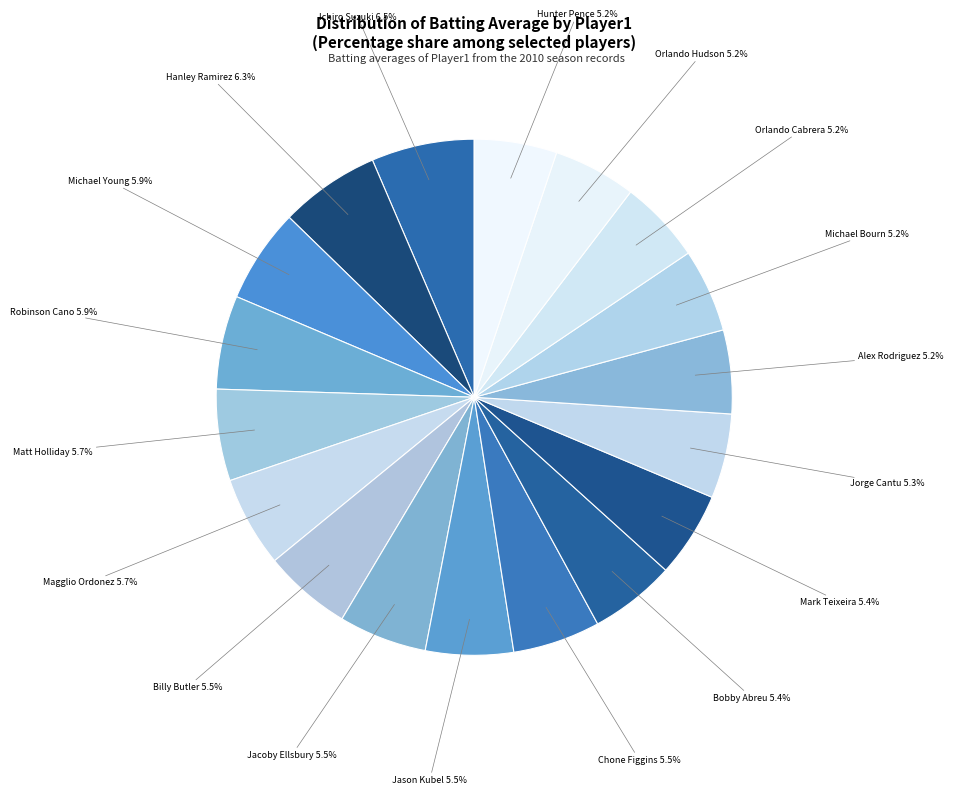

Rank the categories by value from highest to lowest.

Ichiro Suzuki, Hanley Ramirez, Michael Young, Robinson Cano, Matt Holliday, Magglio Ordonez, Billy Butler, Jacoby Ellsbury, Jason Kubel, Chone Figgins, Bobby Abreu, Mark Teixeira, Jorge Cantu, Alex Rodriguez, Michael Bourn, Orlando Cabrera, Orlando Hudson, Hunter Pence